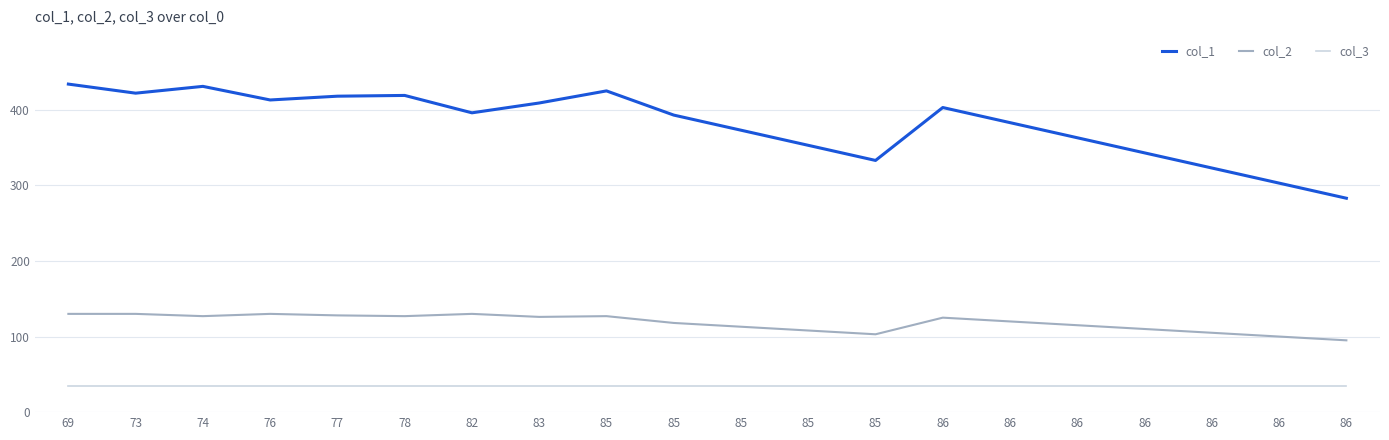

What are all the series names shown in the legend?

col_1, col_2, col_3